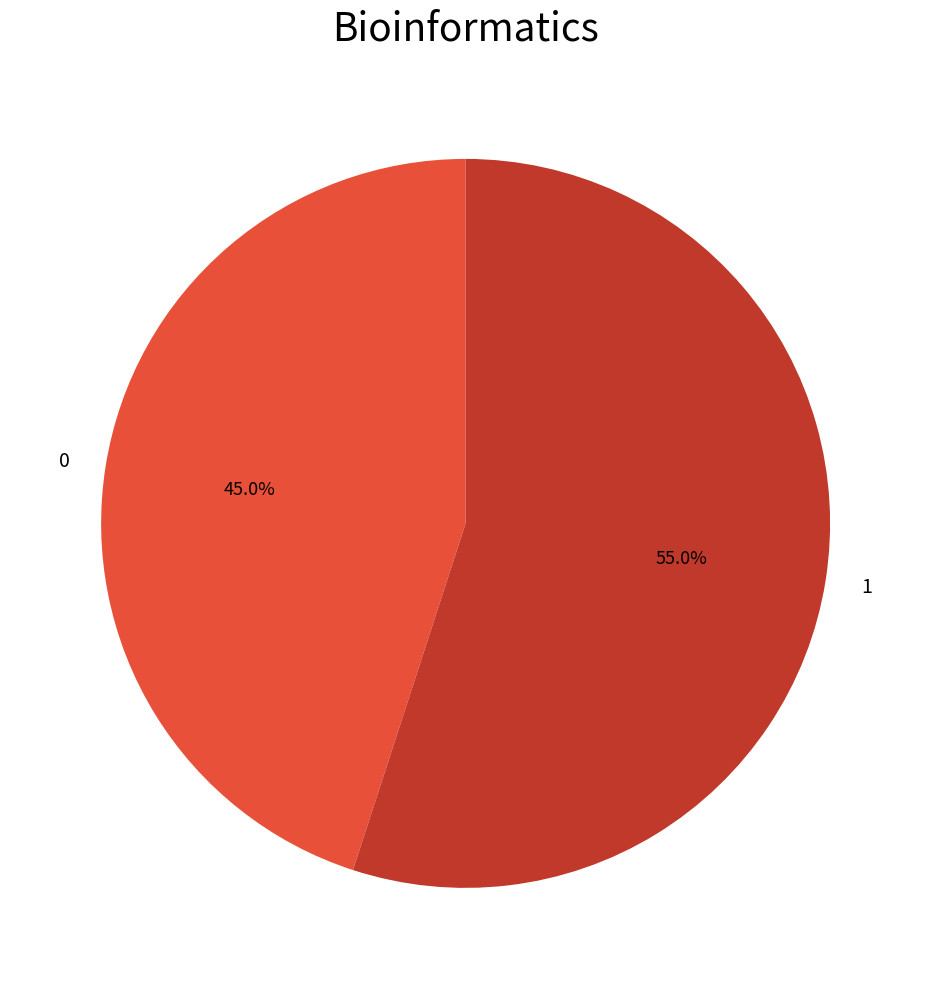

To the nearest percent, what is the difference between the 1 and 0 slice percentages?

10%